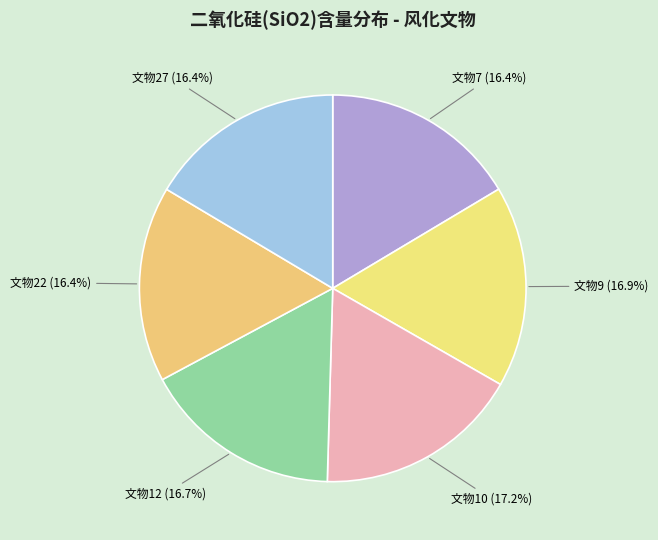

What is the smallest slice in the pie chart?

22